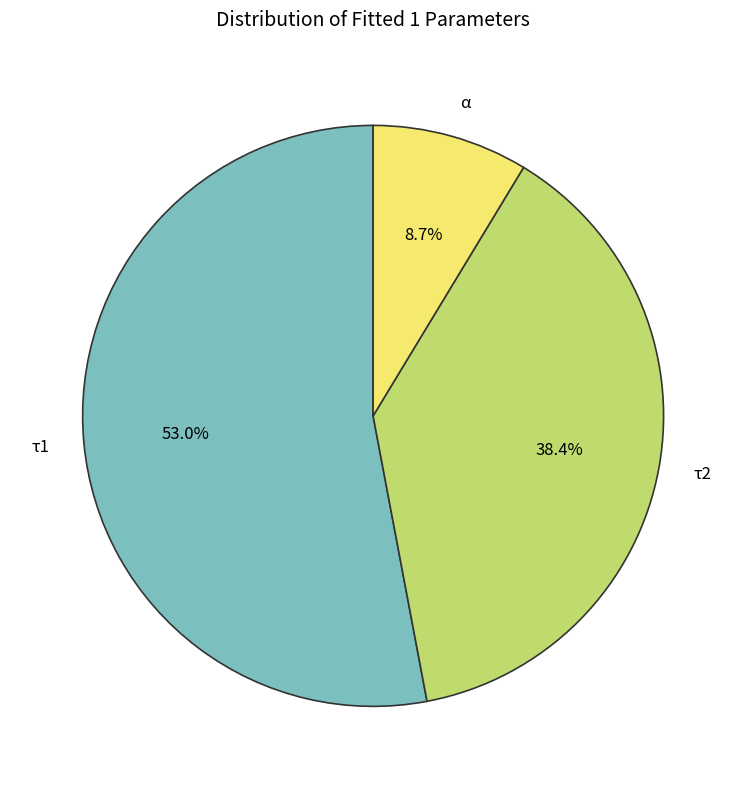

Rank the categories by value from lowest to highest.

α, τ2, τ1